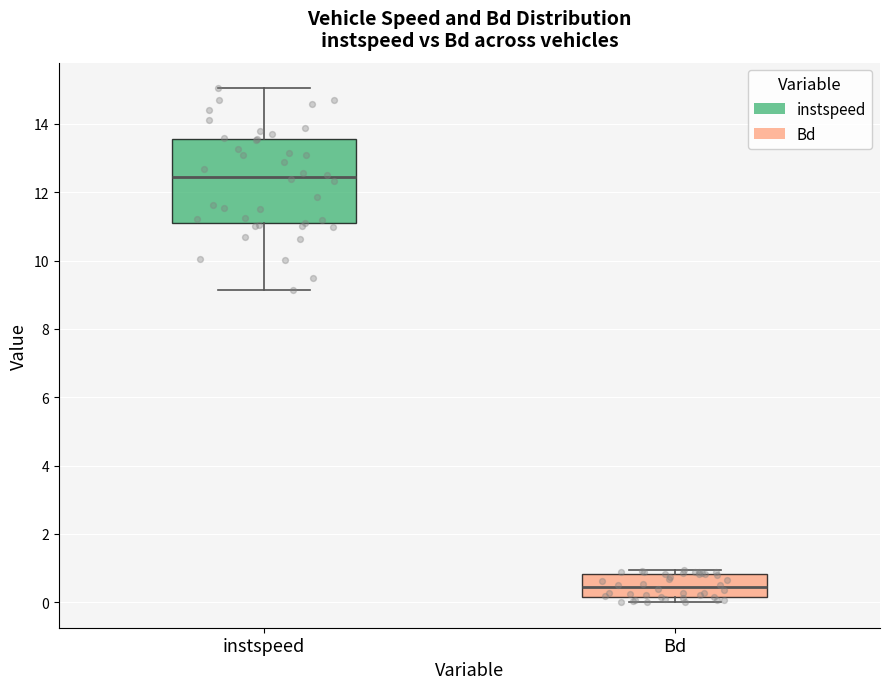

Reading left to right, transcribe this box plot: for each box, give where its median line is, the range the box spans, and where its two whiskers end, as read against the y-axis. The values are not printed on the chart, so give them approximately, as read against the axis.

instspeed: median 12.4, box 11.0 to 13.6, whiskers 9.2 to 15.0
Bd: median 0.4, box 0.2 to 0.8, whiskers 0.0 to 1.0